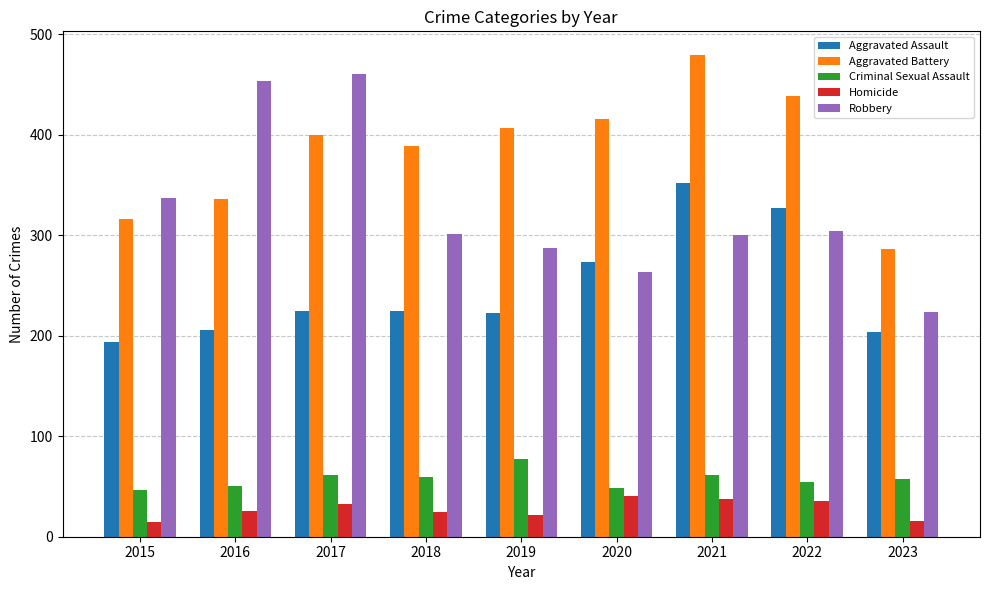

What is the sum of the Aggravated Battery values at 2023 and 2022?

725